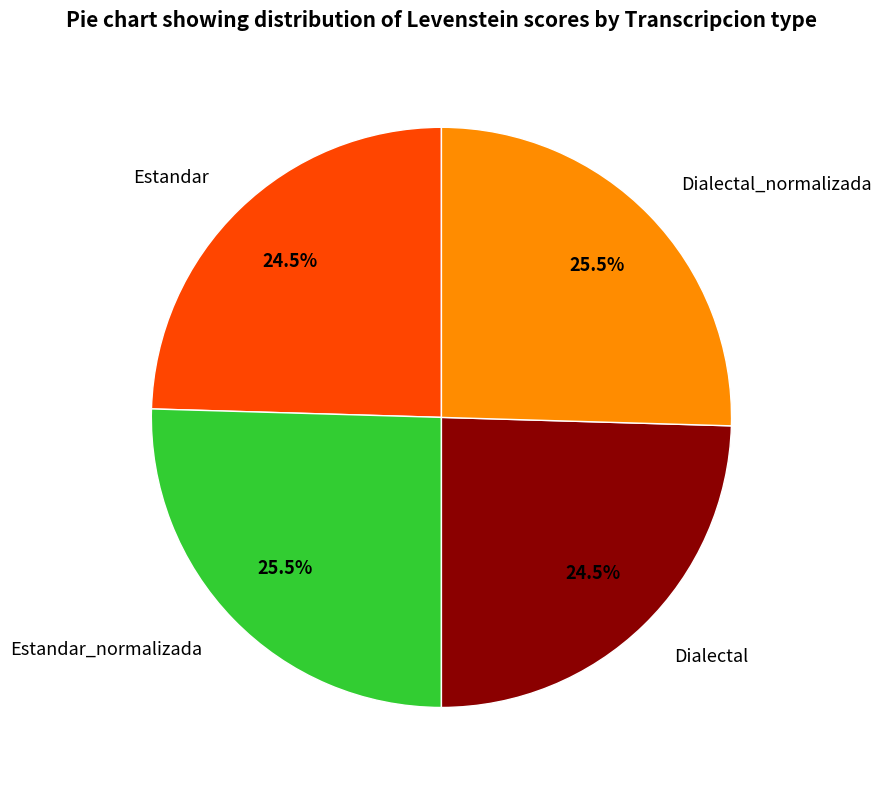

How much of the chart is everything except Estandar_normalizada?

74.5%